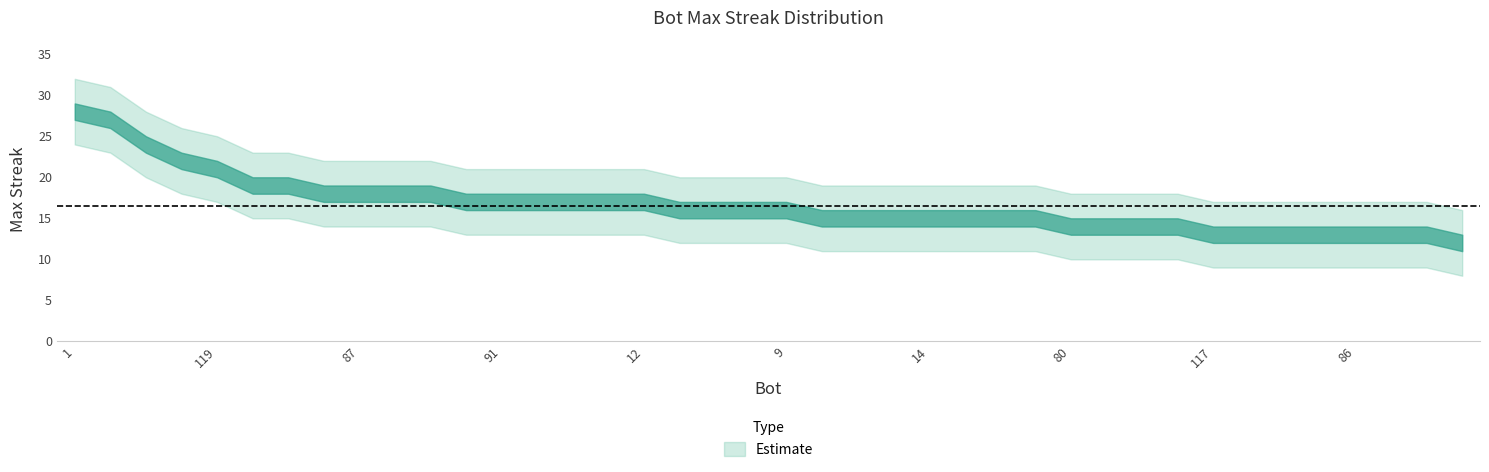

Approximately how many times larger is the value at 44 compared to 117?

1.4